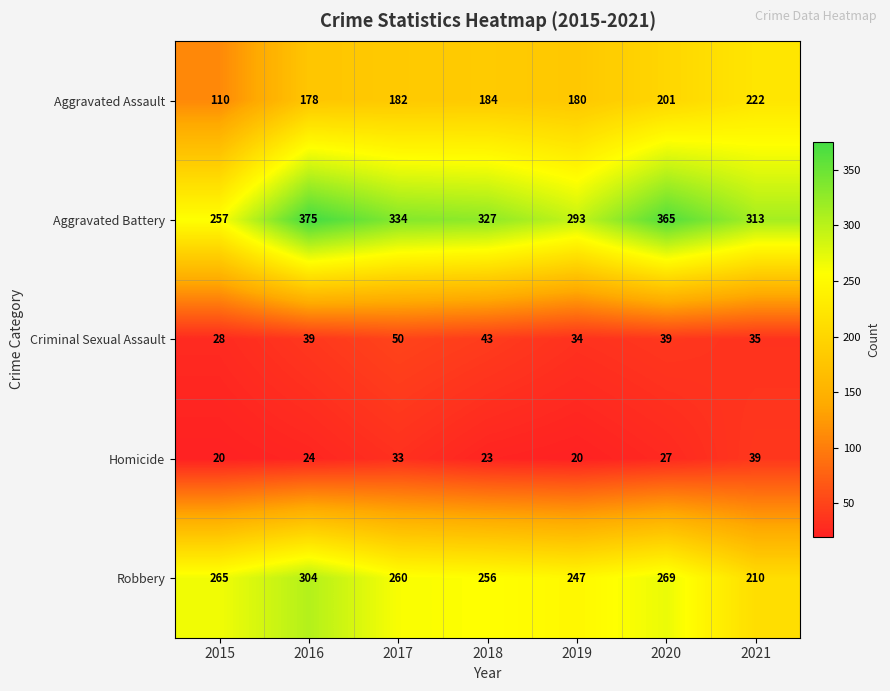

At which category does the chart reach its peak across all series?

2016